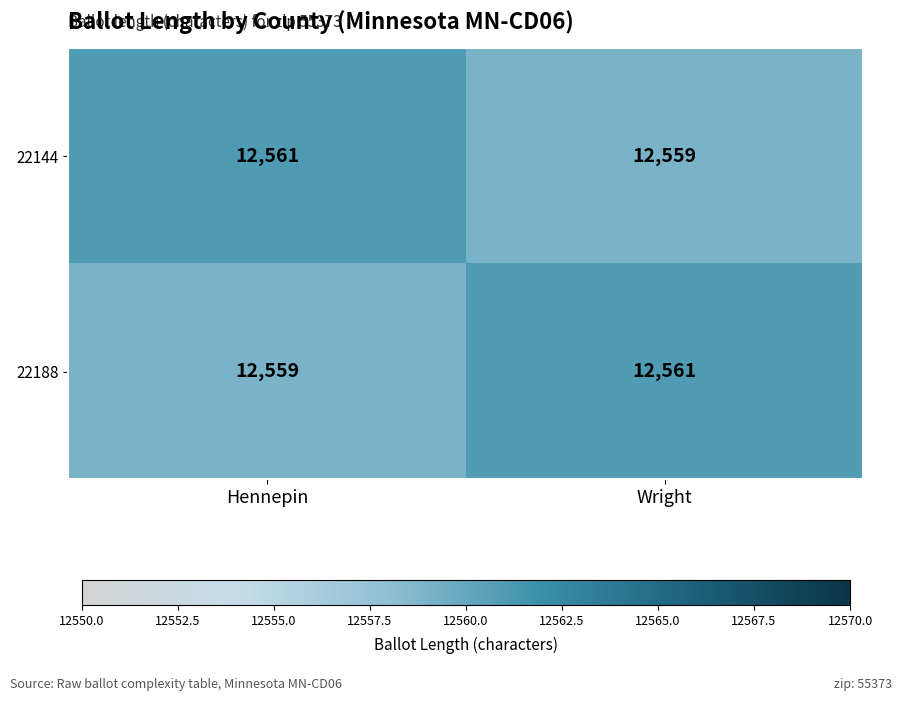

What is the spread (max minus min) of values at Wright?

2